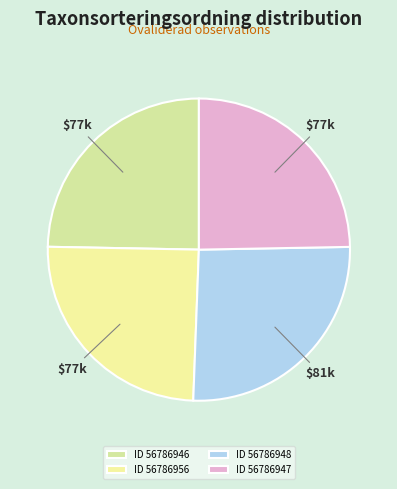

Is there a majority slice in this chart?

No